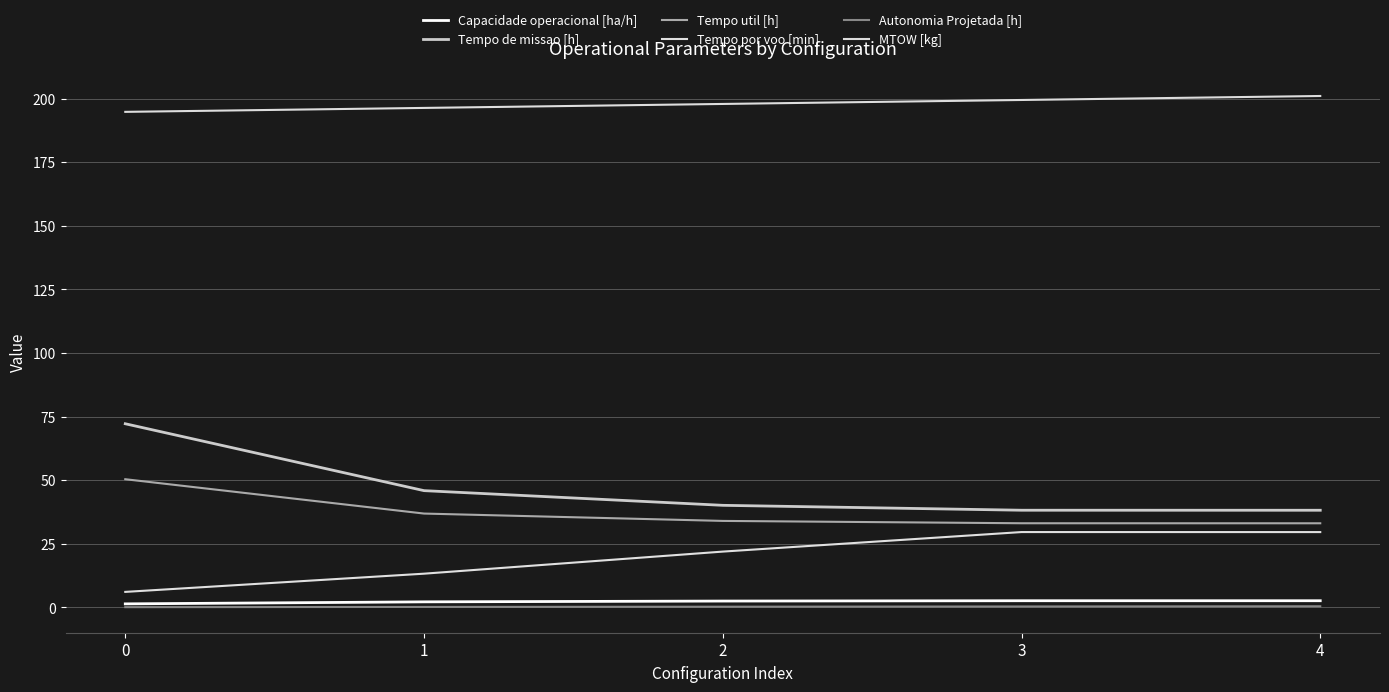

What is the value of the Tempo util [h] point at the 1st from the left?

50.4